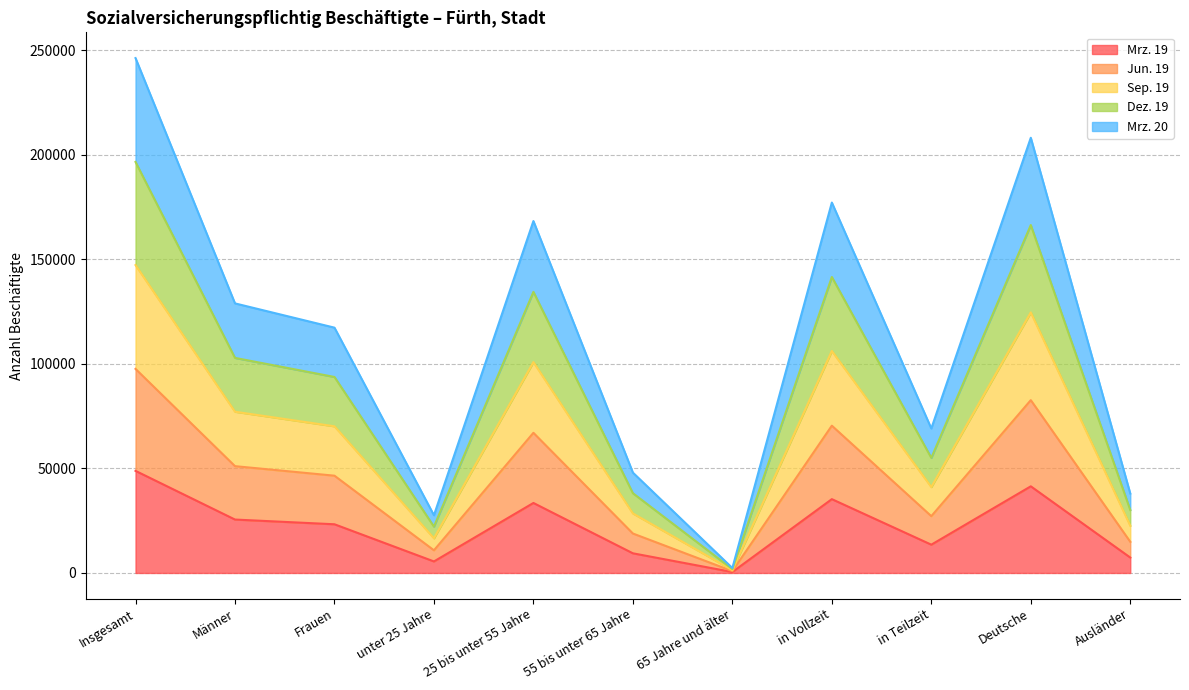

What is the label of the 4th point from the left?

unter 25 Jahre